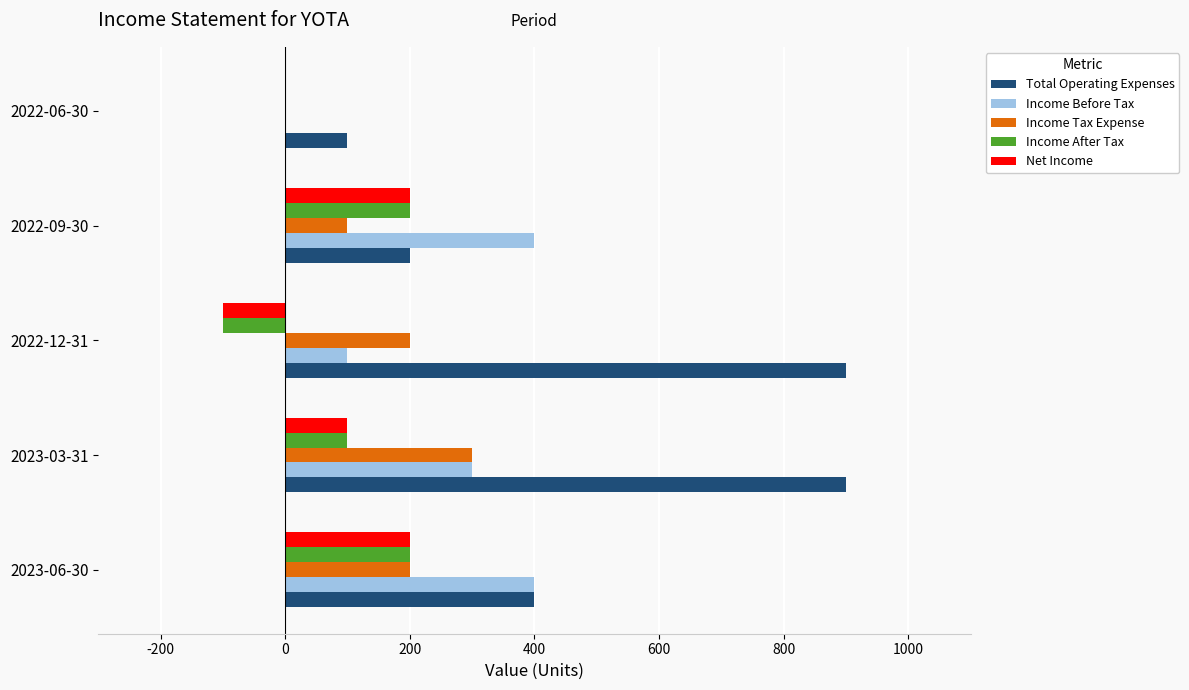

What is the highest value of the Net Income series?

200